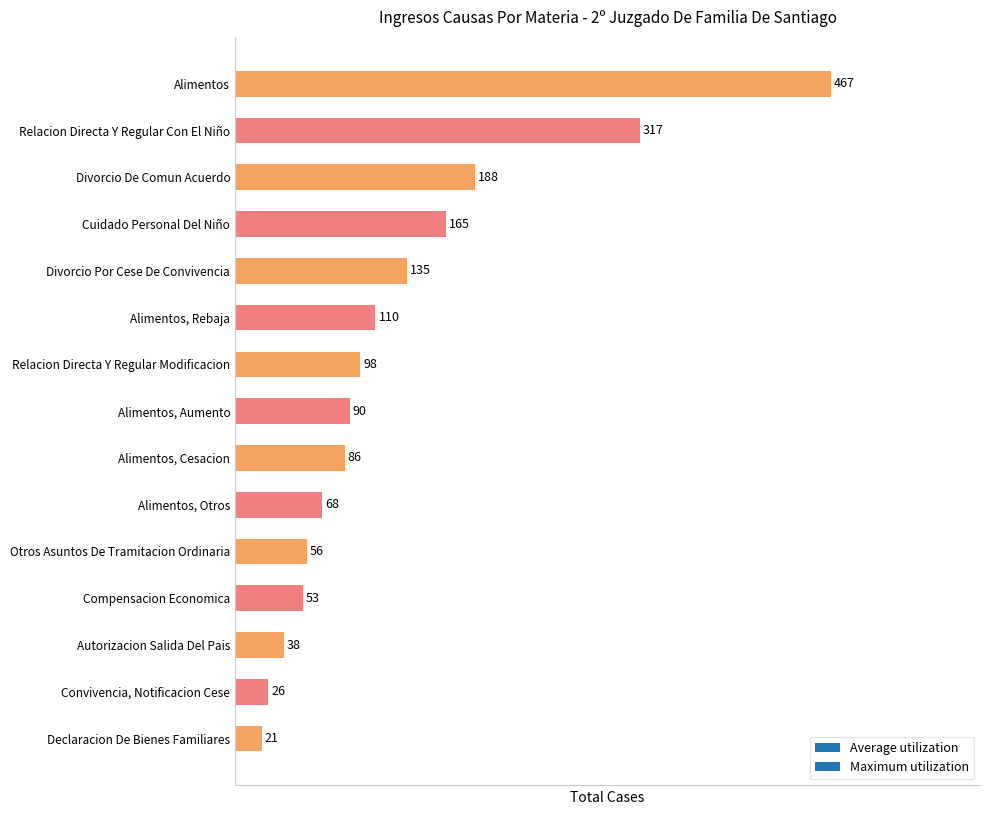

Are the bars horizontal?

Yes